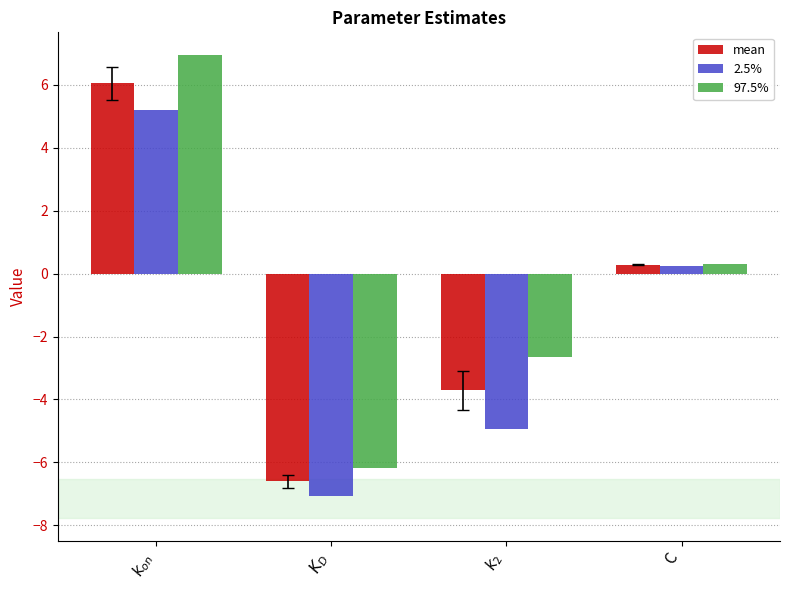

Which series changed the most between $k_{on}$ and C?

97.5%